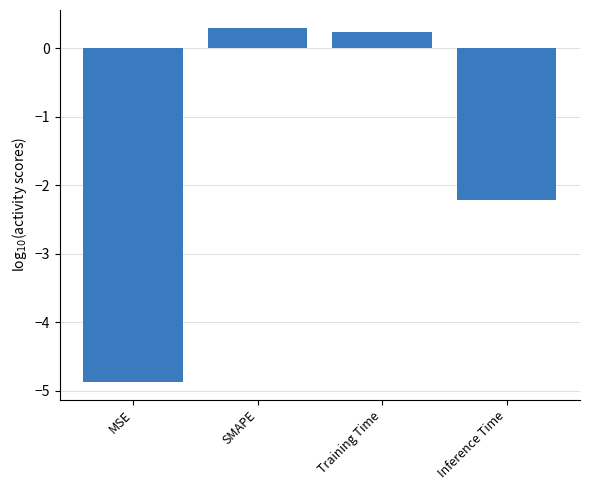

What is the smallest value displayed?

-4.9